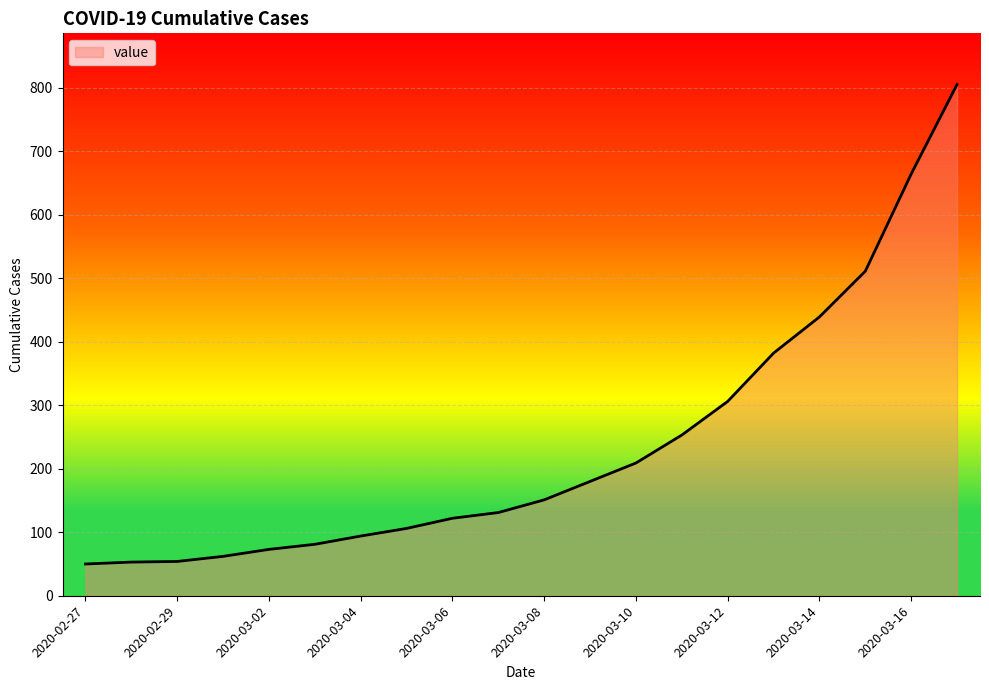

What is the minimum value shown in the chart?

50